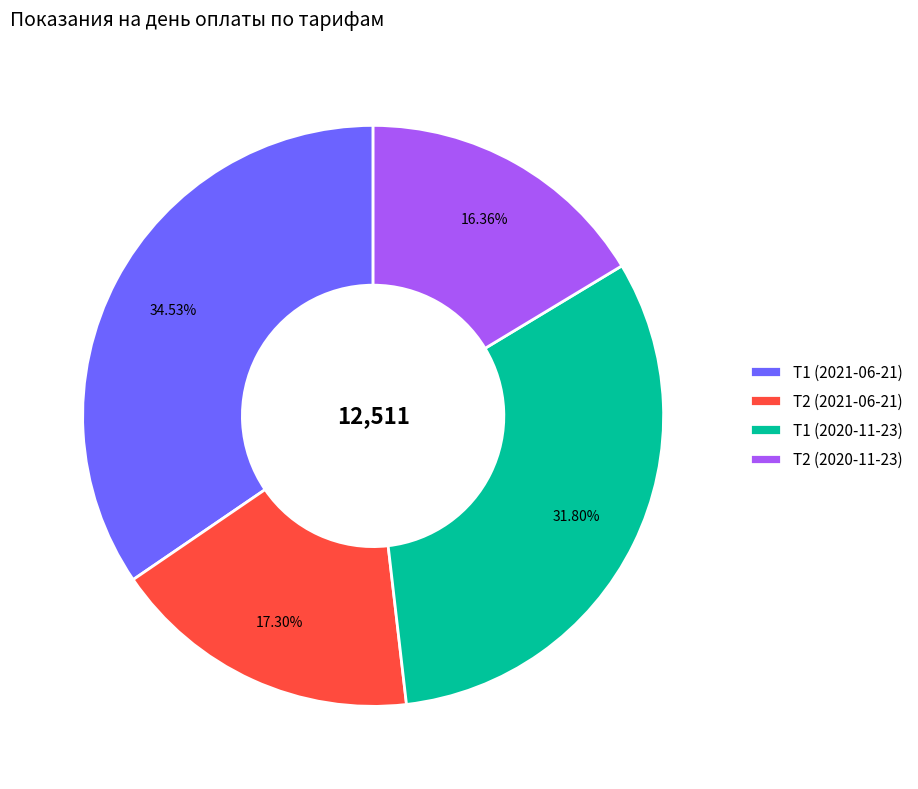

Is it true that Т2 (2021-06-21) is 6% of the pie?

False